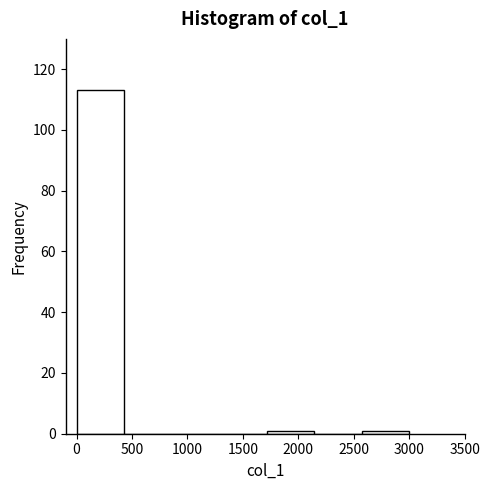

What is the height of the bar covering 0 to 450 on the x-axis? Neither the bar edges nor the heights are printed on the chart, so give them approximately, as read against the axes.

114